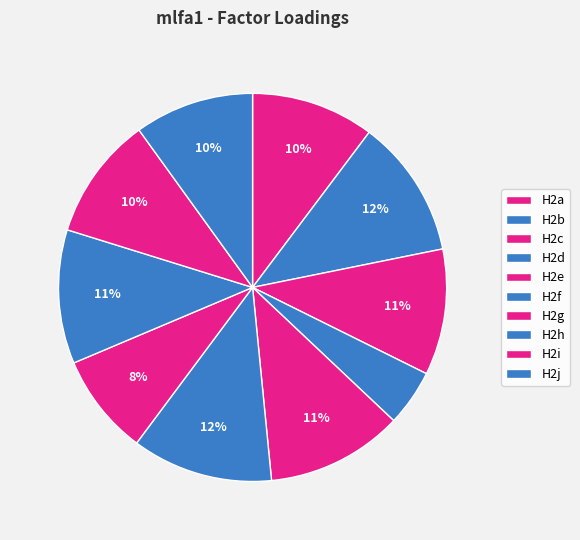

Count the number of slices in the pie.

10